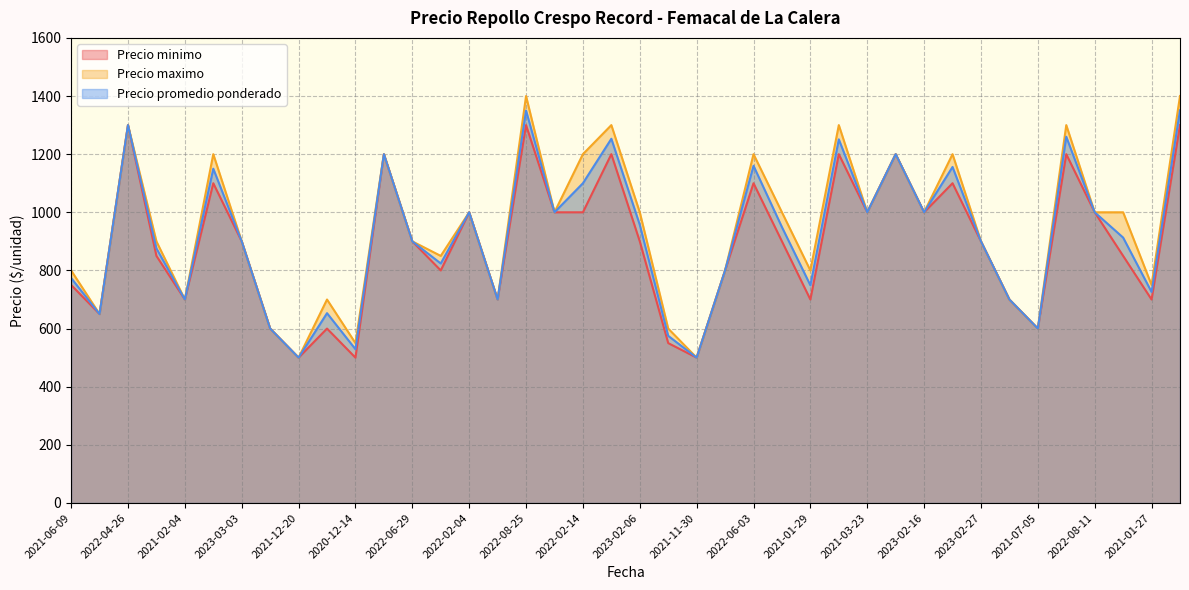

True or false: Precio maximo and Precio minimo intersect in this chart.

False